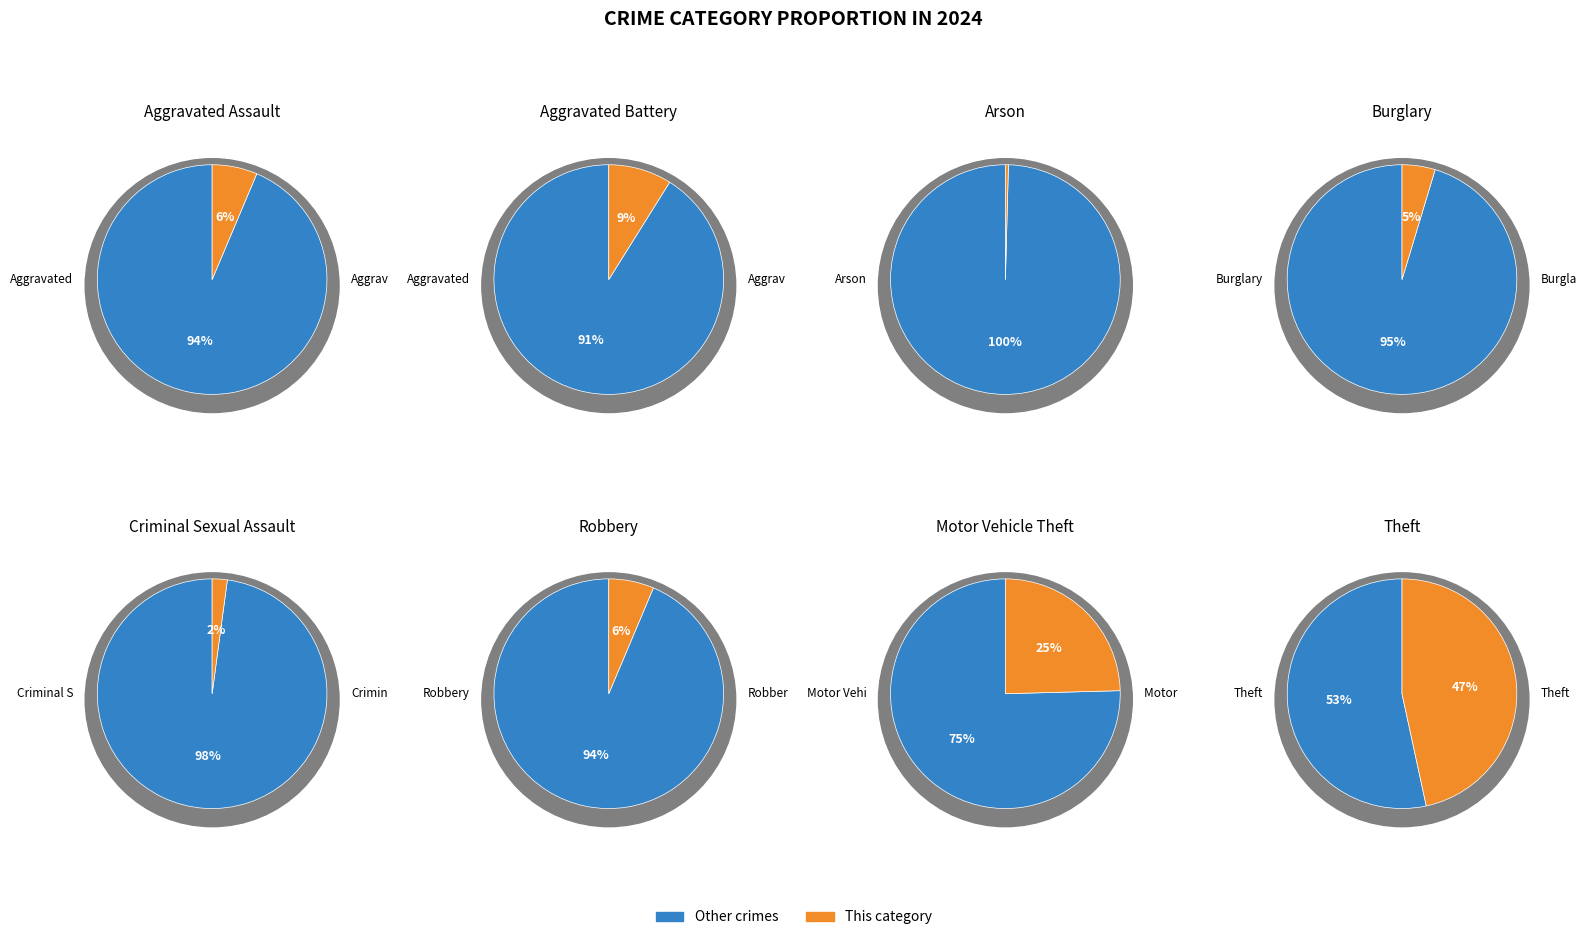

The Arson slice represents 0% of the pie. True or false?

True